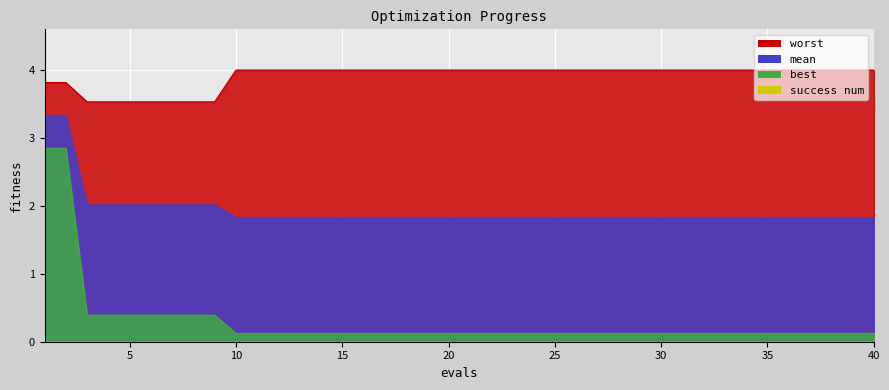

Is it true that mean equals 2.7 at 11?

False